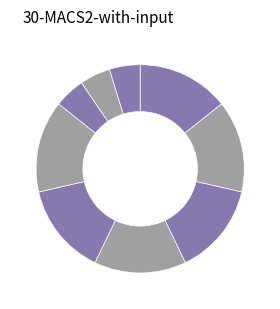

Count the number of slices in the pie.

9